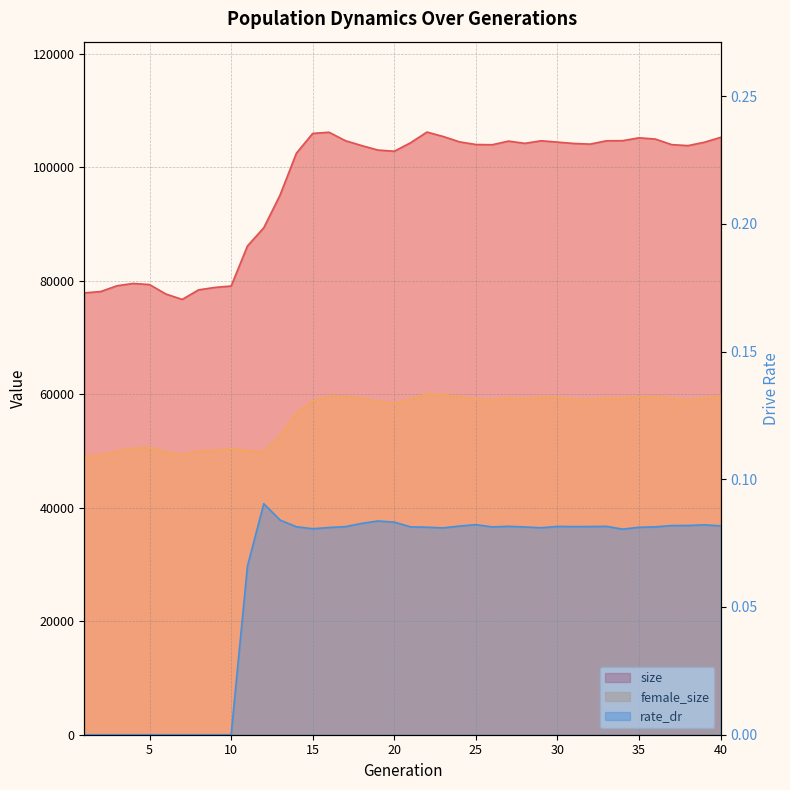

What is the spread (max minus min) of values at 2?

78072.0